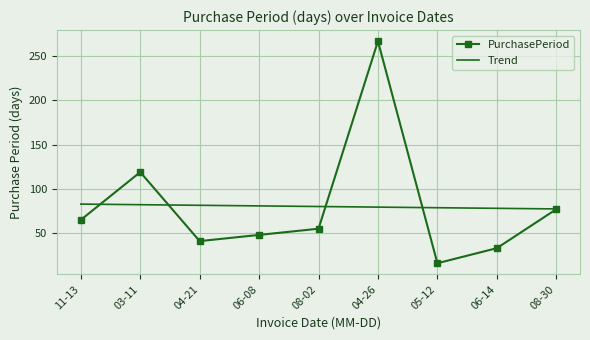

Count the number of categories in the chart.

9